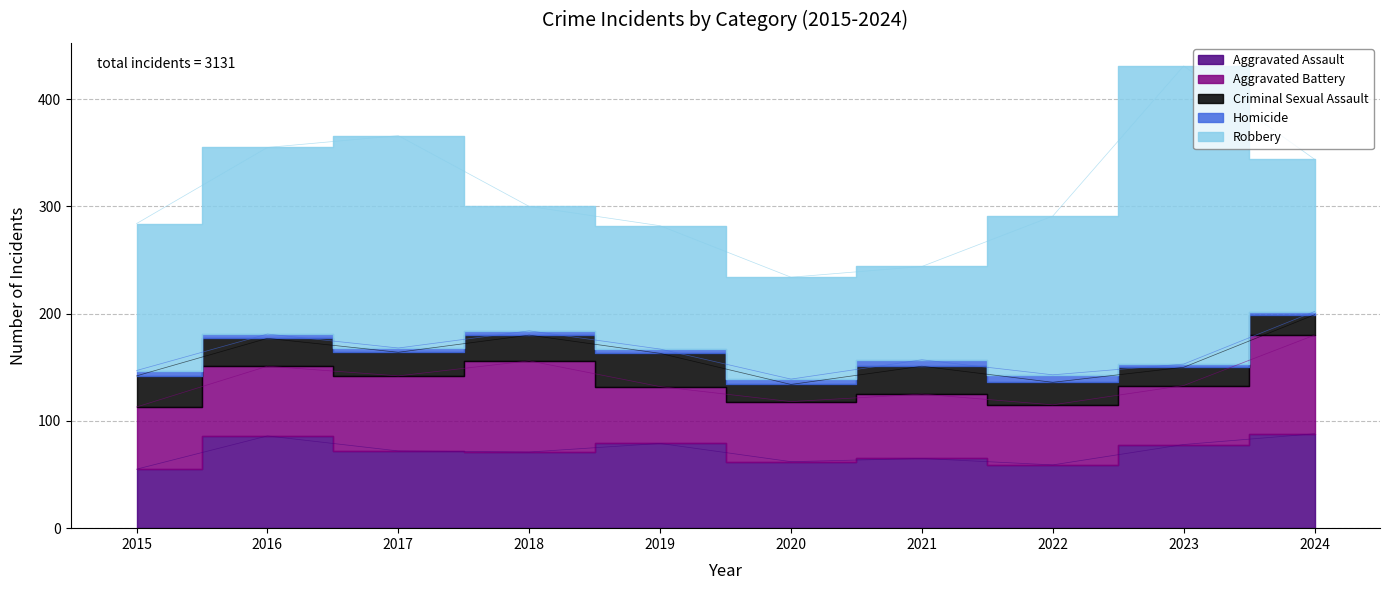

How many distinct data groups are displayed?

5